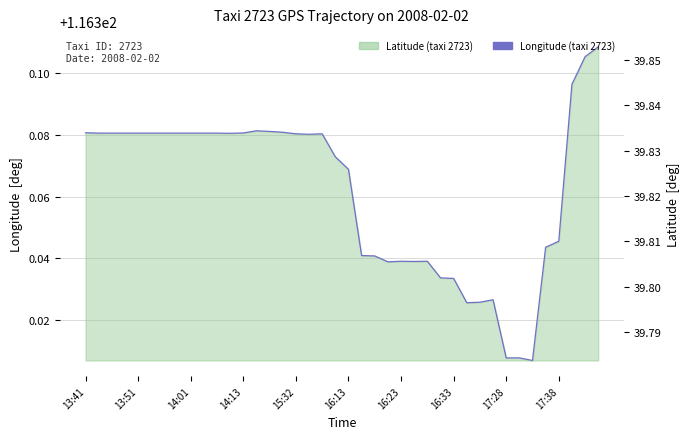

What is the minimum value shown in the chart?

116.3